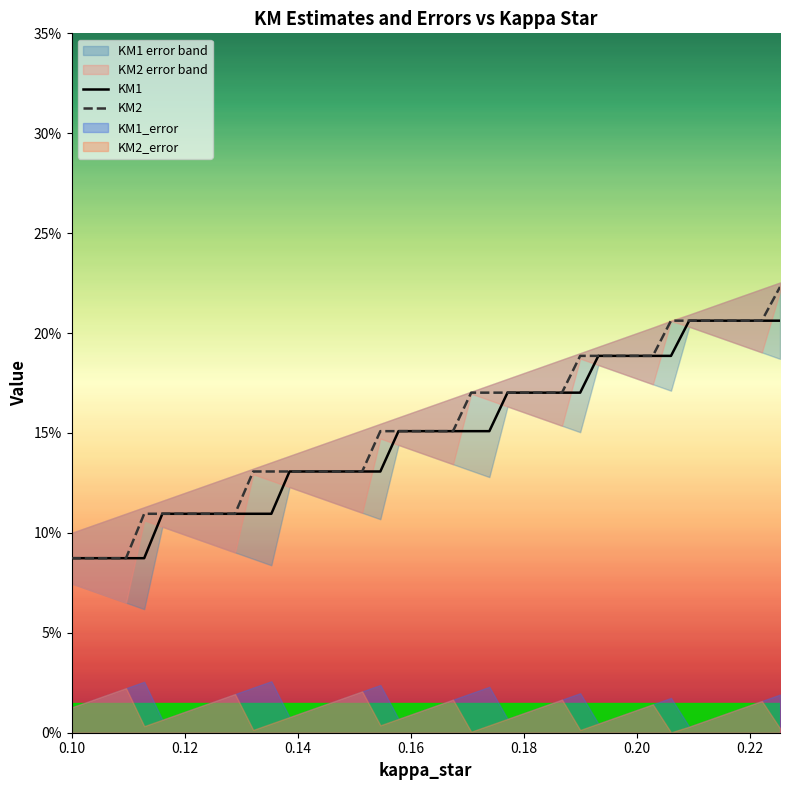

Reading left to right, transcribe all the data shown in this chart.

KM1: 0.1	0.1	0.1	0.1	0.1	0.1	0.1	0.1	0.1	0.1	0.1	0.1	0.1	0.1	0.1	0.1	0.1	0.1	0.2	0.2	0.2	0.2	0.2	0.2	0.2	0.2	0.2	0.2	0.2	0.2	0.2	0.2	0.2	0.2	0.2	0.2	0.2	0.2	0.2	0.2
KM2: 0.1	0.1	0.1	0.1	0.1	0.1	0.1	0.1	0.1	0.1	0.1	0.1	0.1	0.1	0.1	0.1	0.1	0.2	0.2	0.2	0.2	0.2	0.2	0.2	0.2	0.2	0.2	0.2	0.2	0.2	0.2	0.2	0.2	0.2	0.2	0.2	0.2	0.2	0.2	0.2